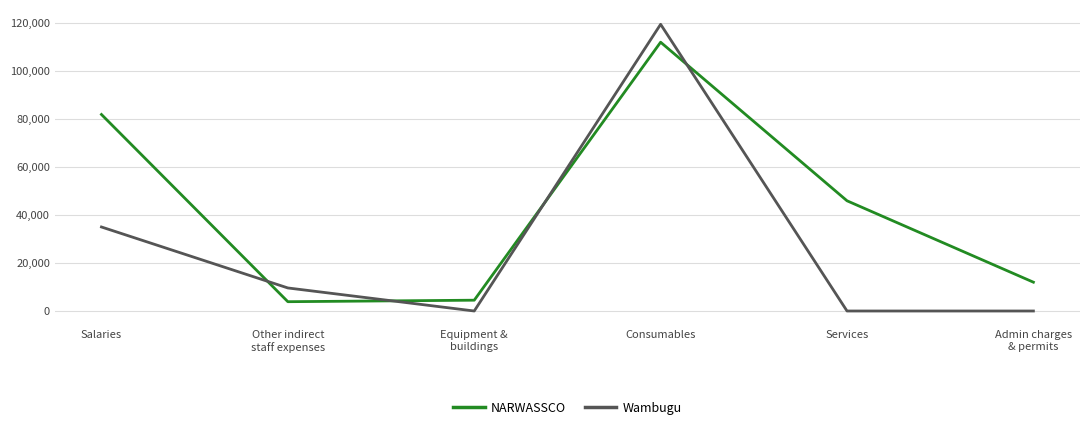

Which series has the largest range (max minus min)?

Wambugu